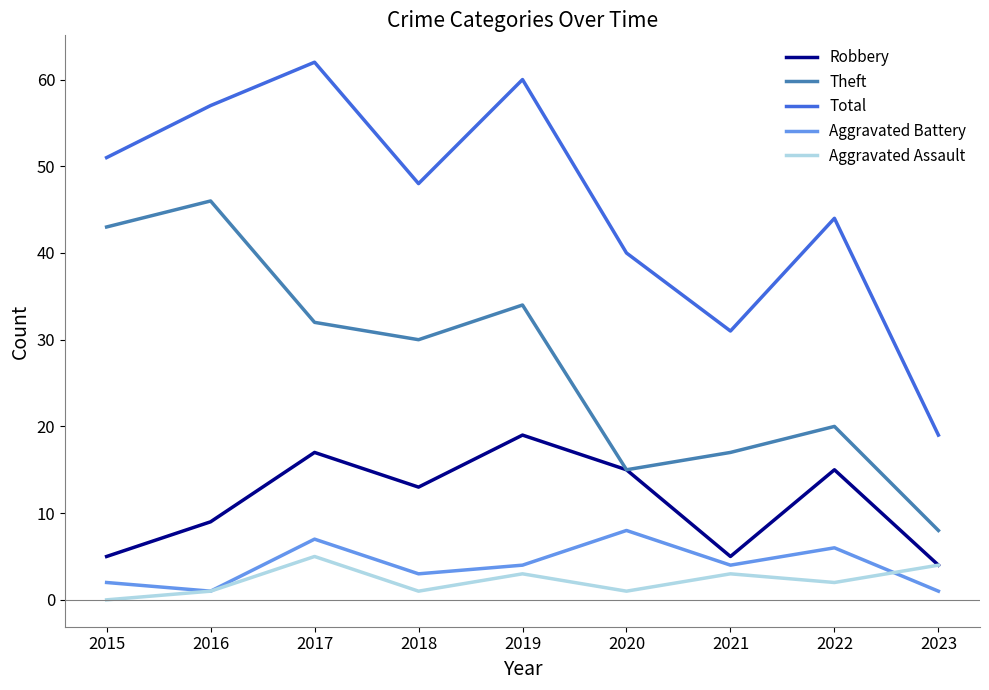

List the series in order of their peak value, highest first.

Total, Theft, Robbery, Aggravated Battery, Aggravated Assault